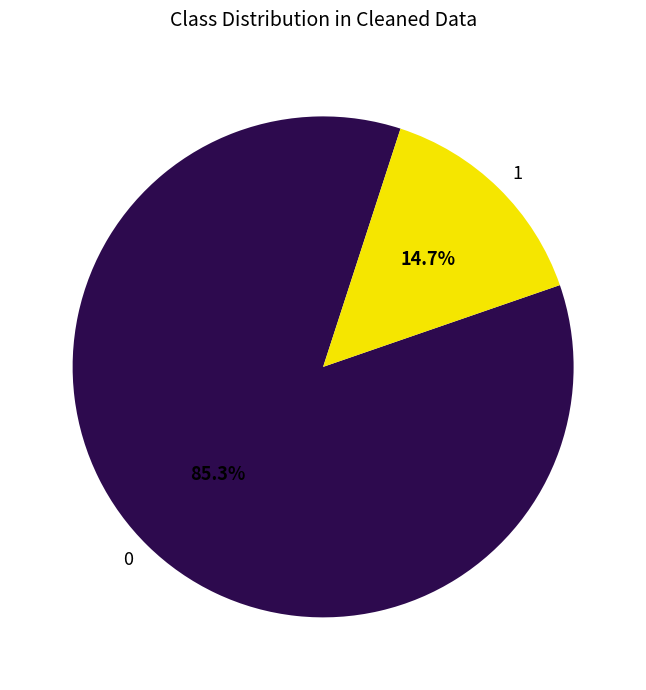

Between 1 and 0, which is larger?

0